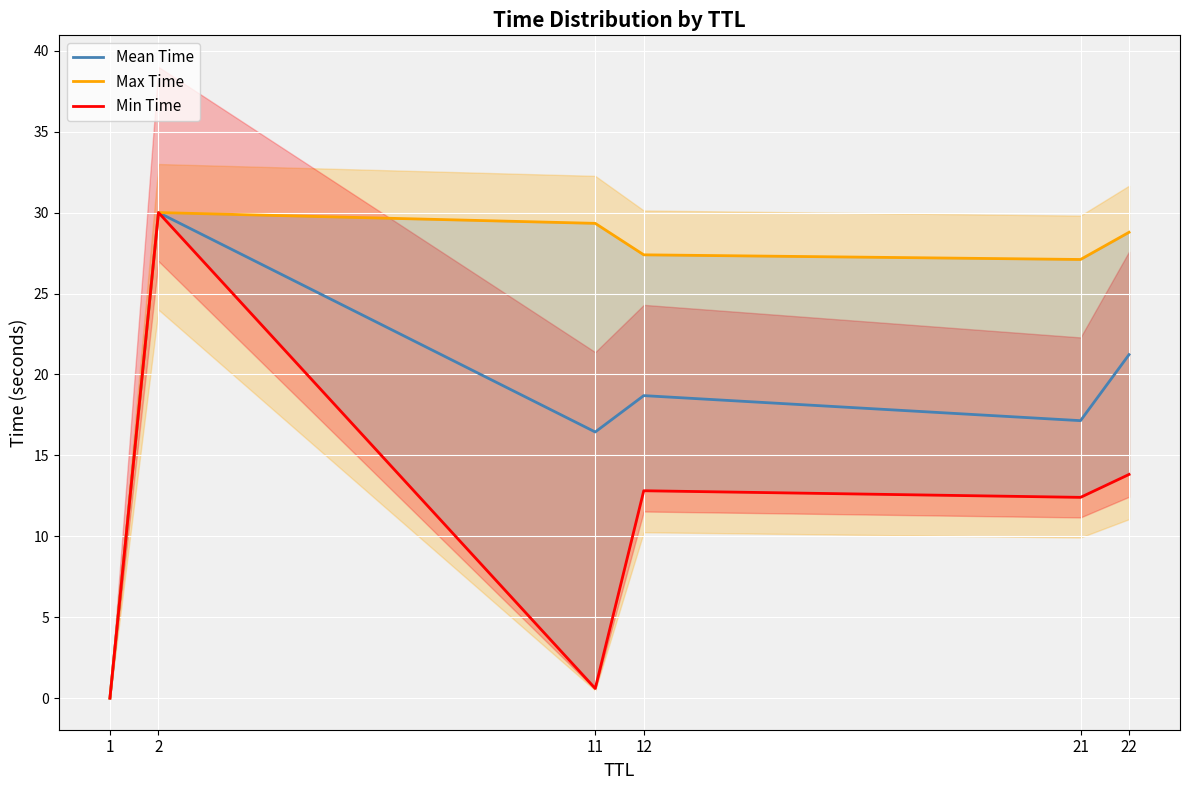

Is it true that Min Time equals 16.6 at 2?

False